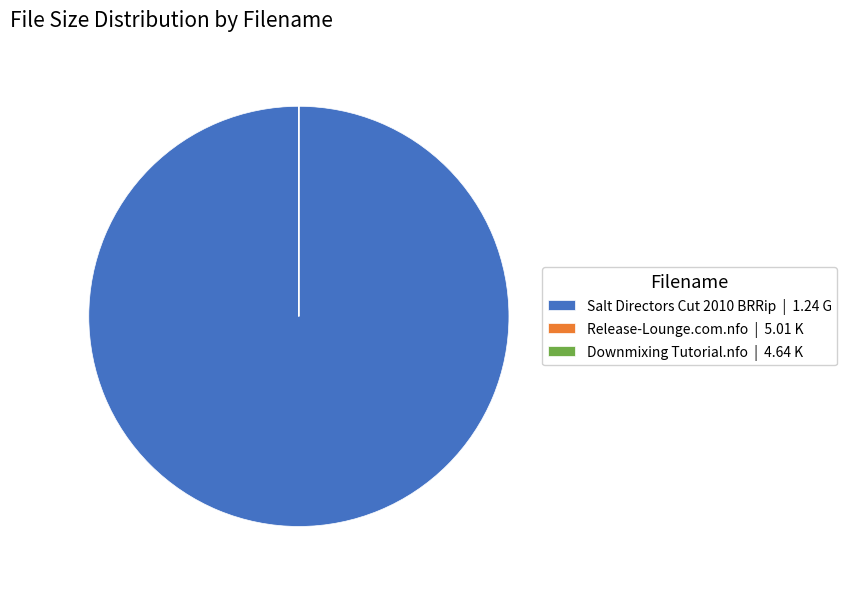

The Salt Directors Cut 2010 BRRip | 1.24 G slice represents 100% of the pie. True or false?

True